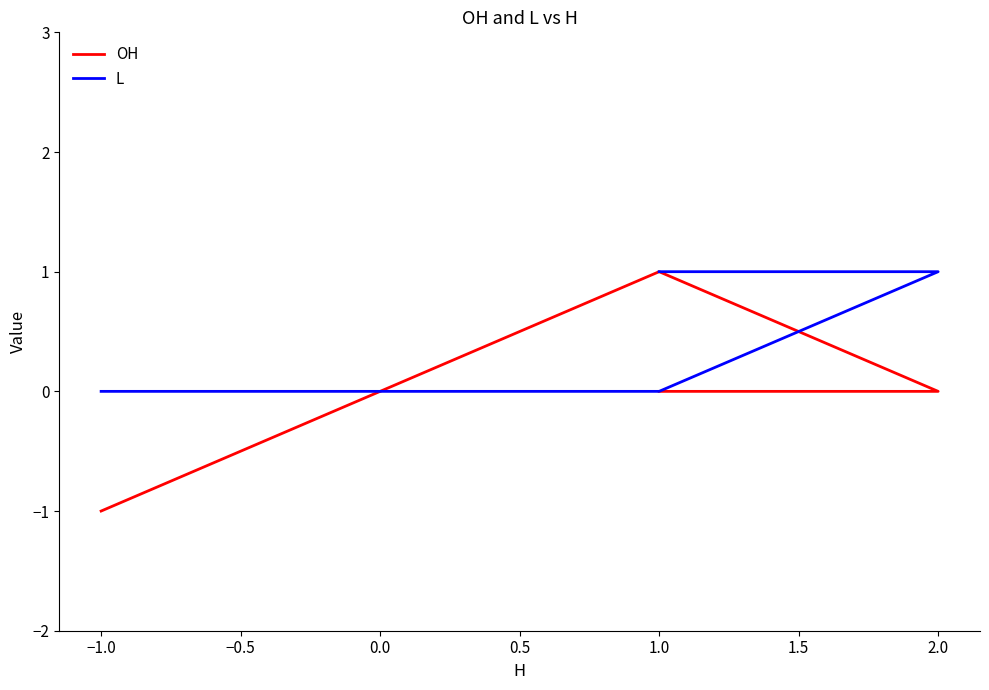

Which series has the widest spread of values?

OH